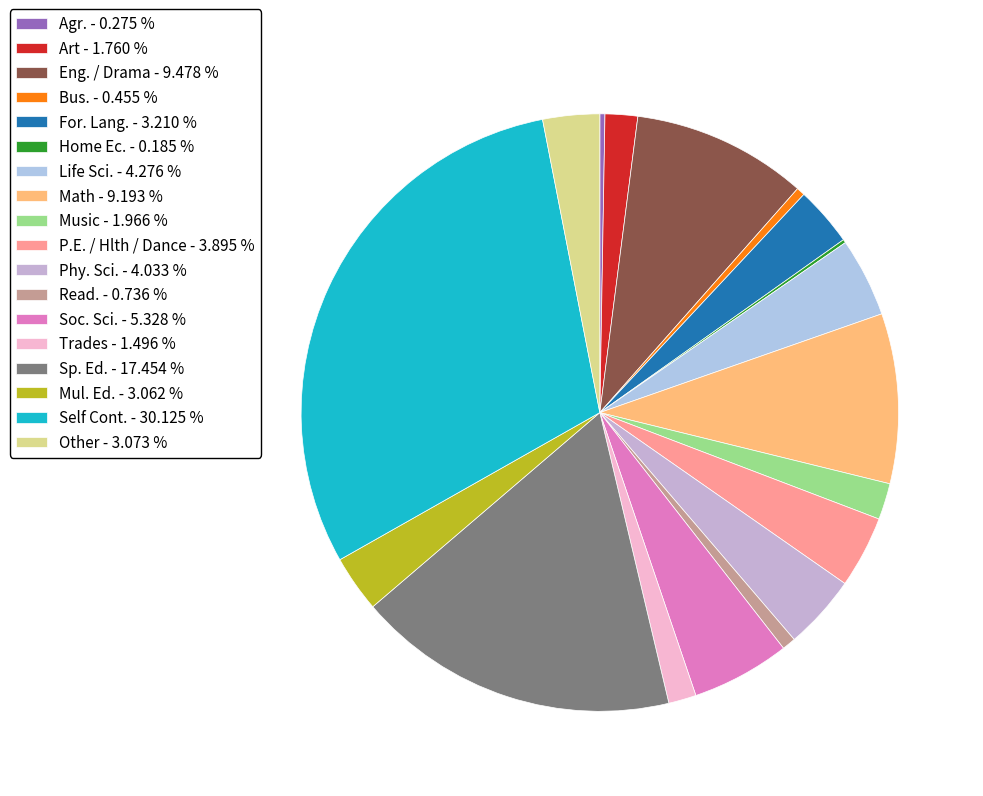

Does any single category account for the majority?

No